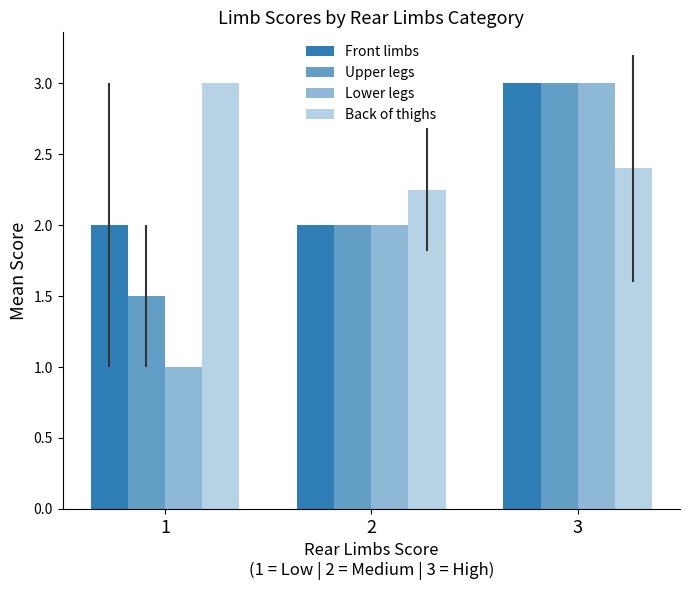

How many bars are there in each group?

4